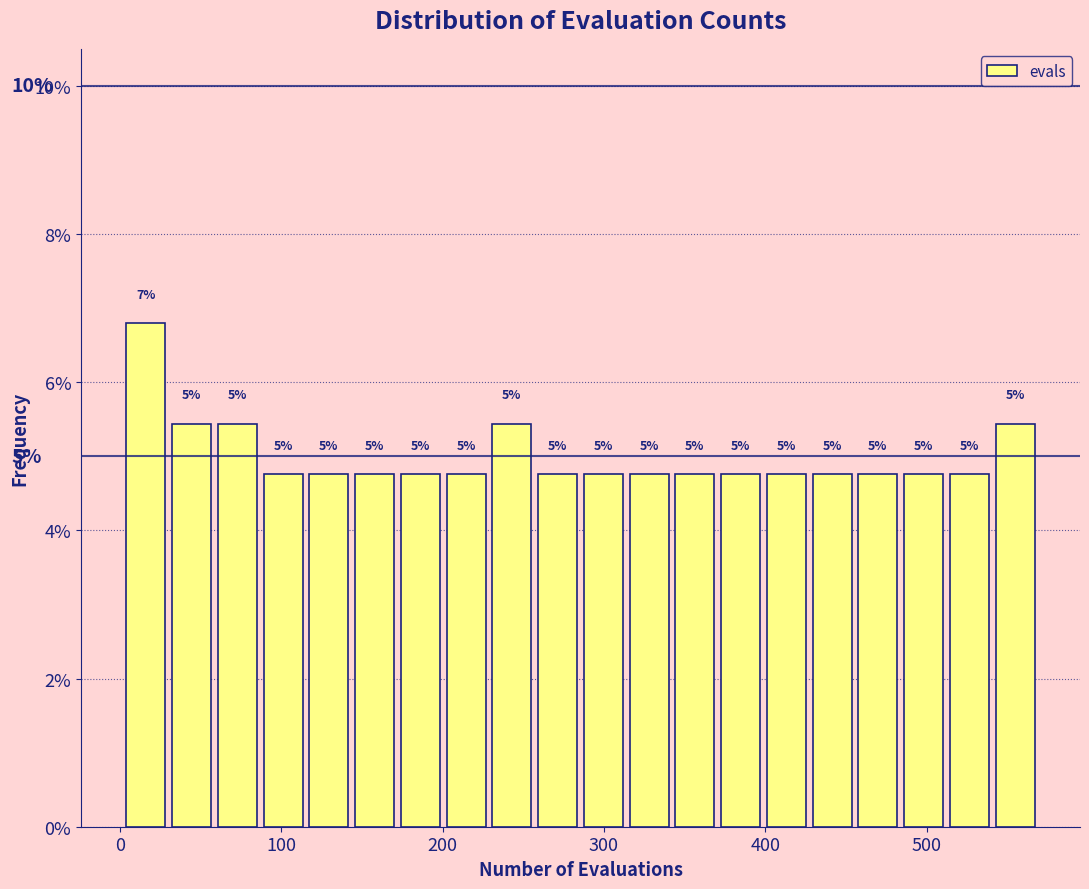

Around what value on the x-axis is the tallest bar? Give the approximate position of its centre, as read against the axis.

20